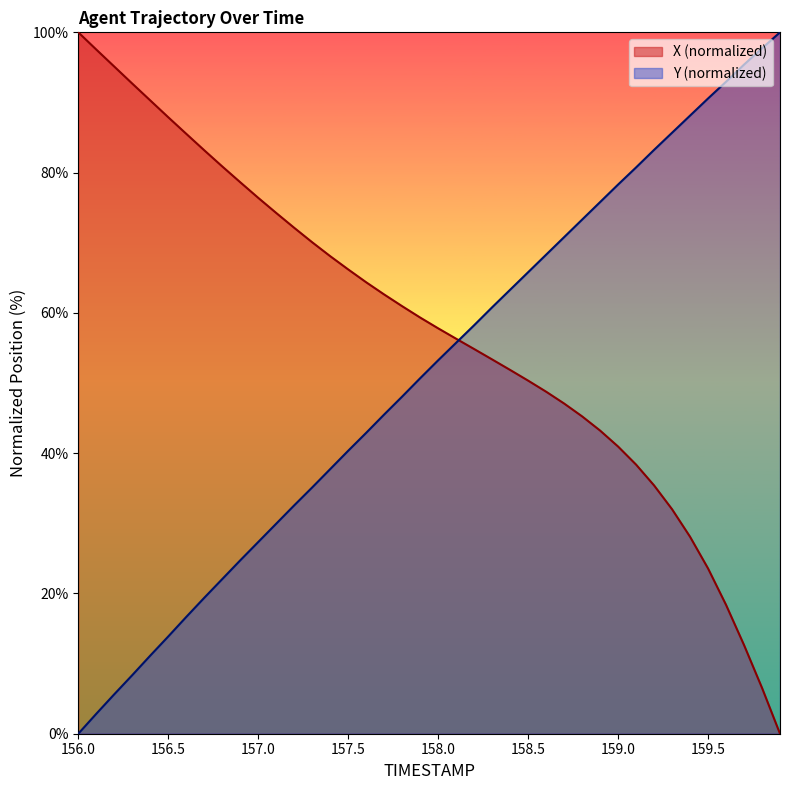

What are all the series names shown in the legend?

X (normalized), Y (normalized)